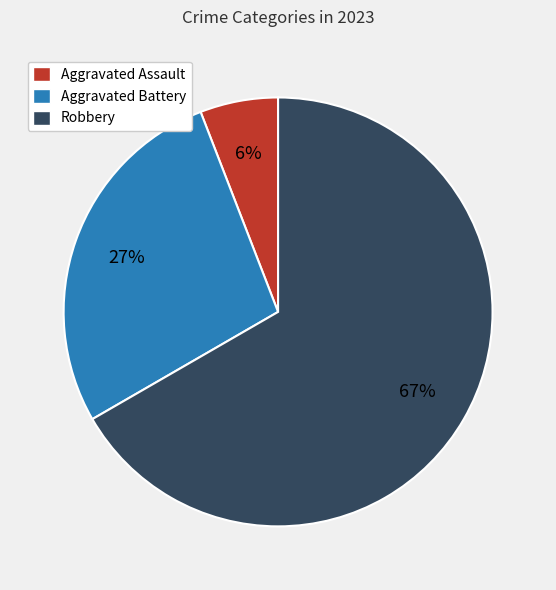

Approximately how many times larger is the value at Aggravated Battery compared to Robbery?

0.4